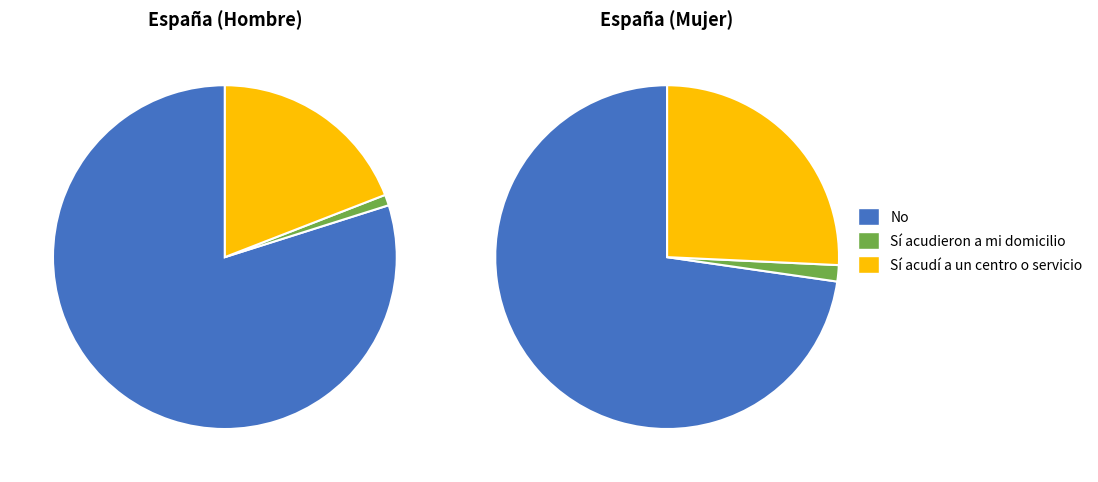

To the nearest percent, what is the difference between the Sí acudí a un centro o servicio and No slice percentages?

61%